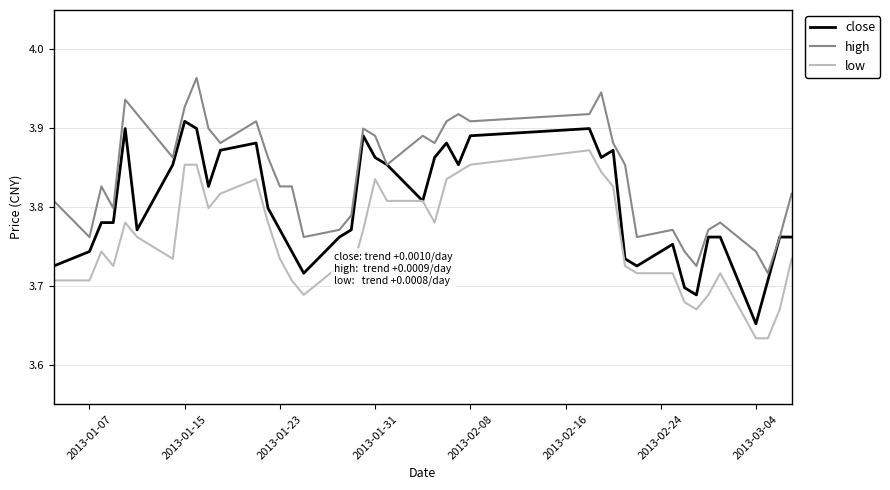

True or false: high and low cross at least once.

False